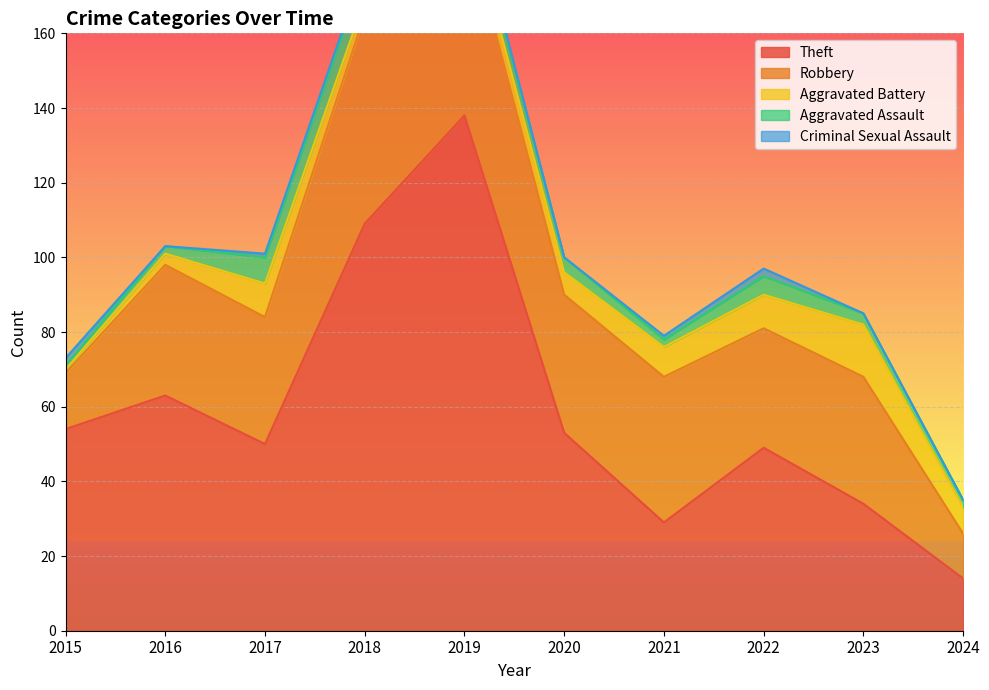

How many data points in Aggravated Assault are above 4?

4